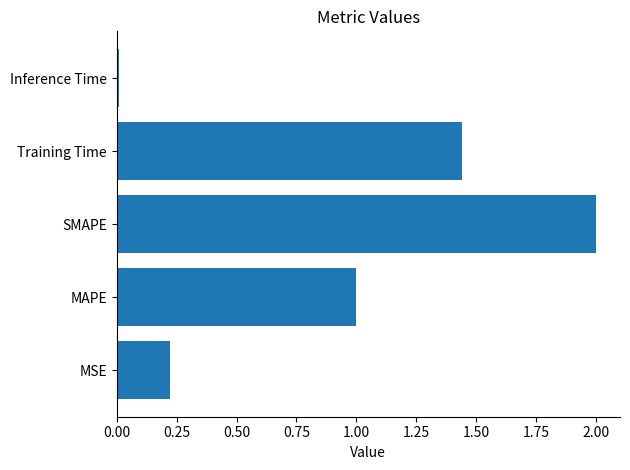

What is the average value?

0.9